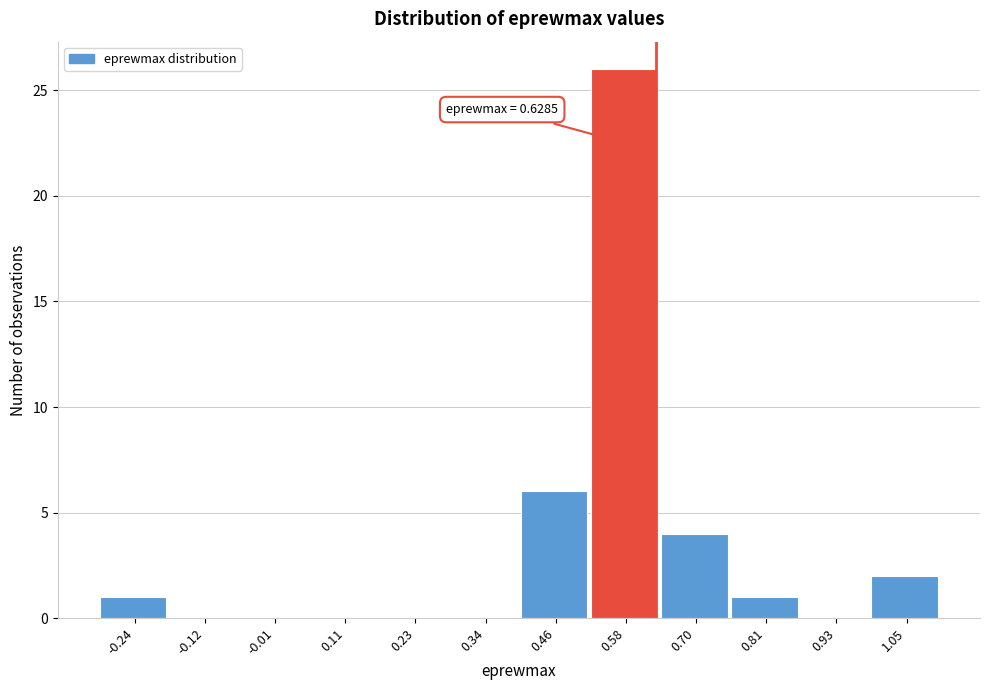

Over which range of the x-axis is the bar tallest?

0.52 to 0.64